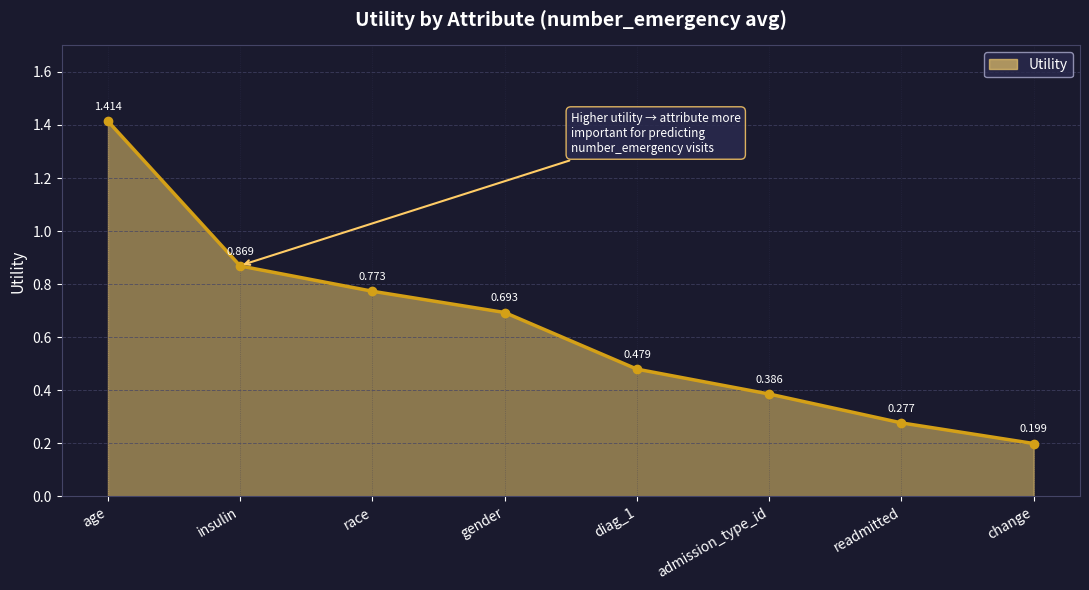

What is the sum of the values at admission_type_id and change?

0.6